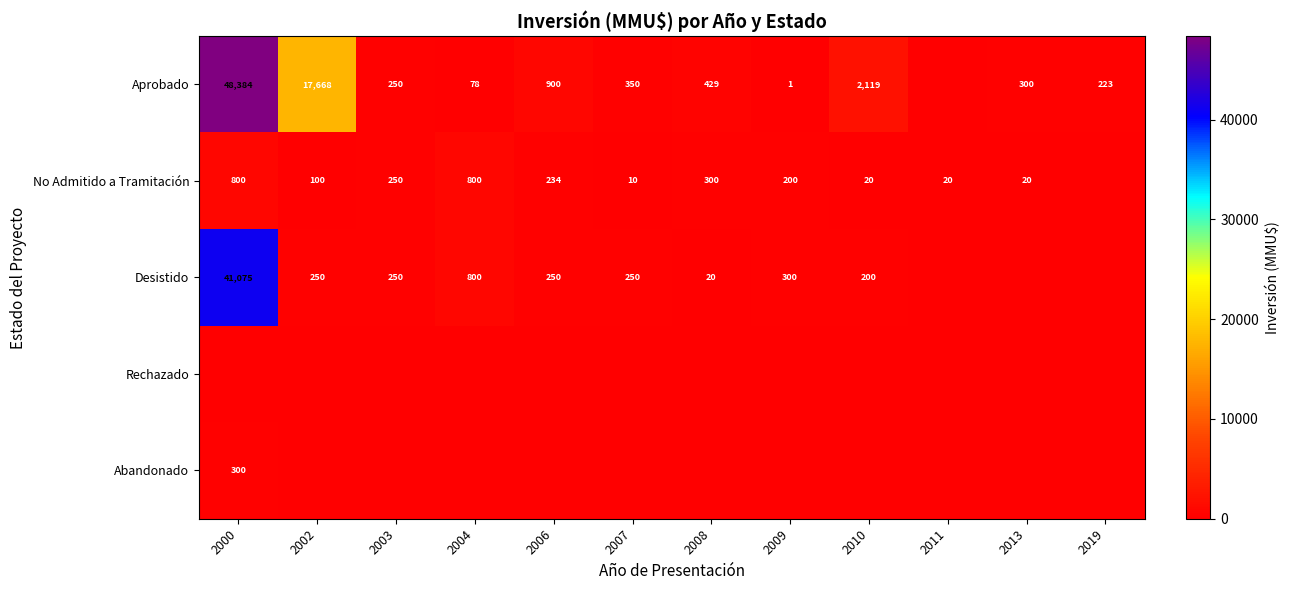

The value of Aprobado at 2004 is 18. True or false?

False